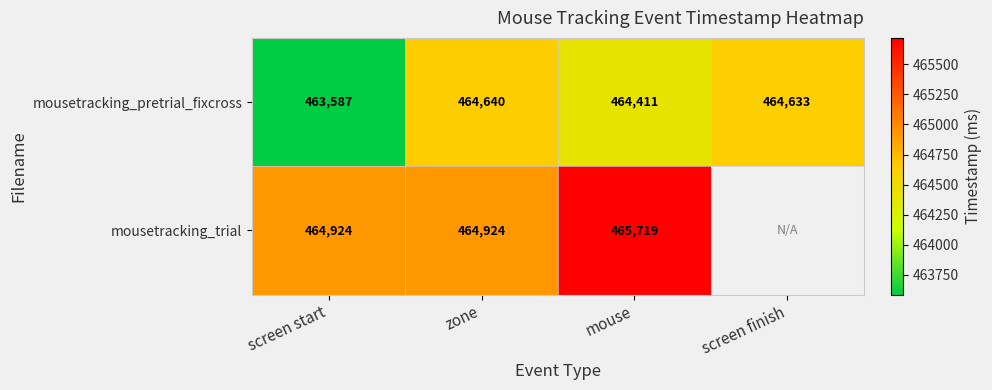

What is the difference between the maximum and minimum values in the mousetracking_pretrial_fixcross series?

1053